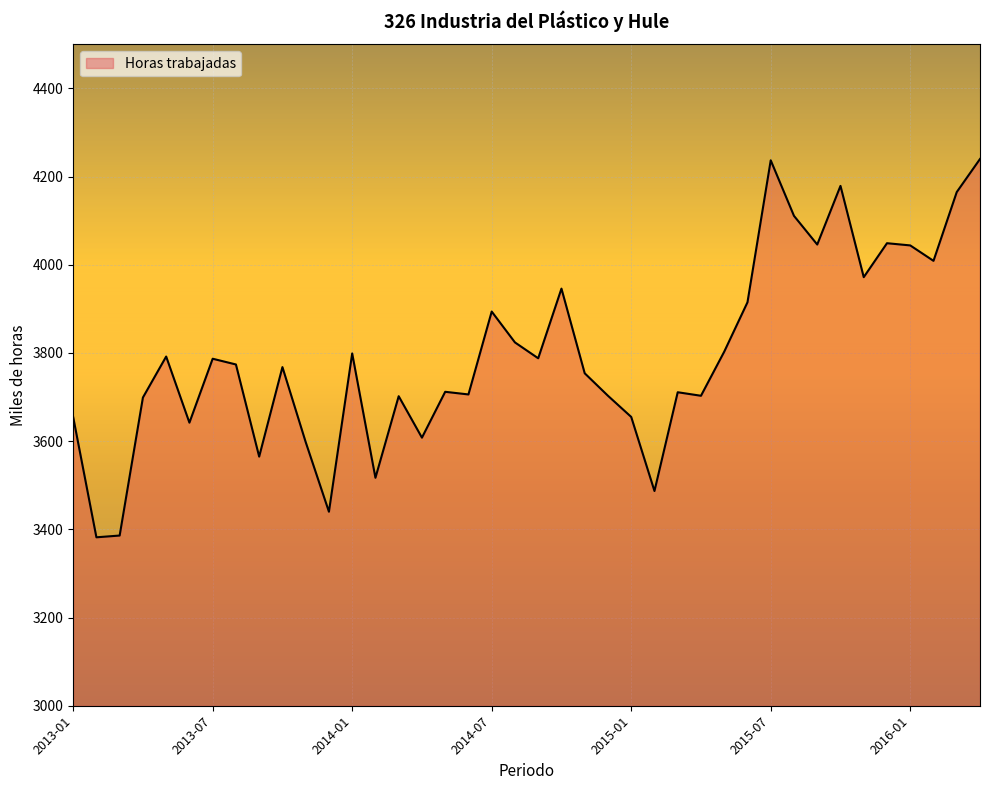

What is the maximum value shown in the chart?

4240